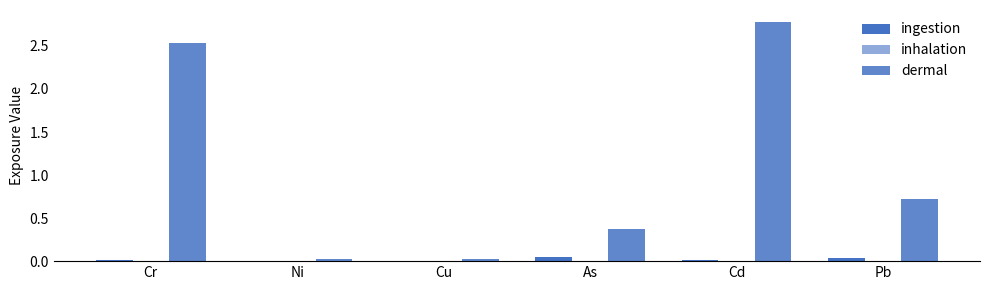

At how many categories does at least one series exceed 0?

6